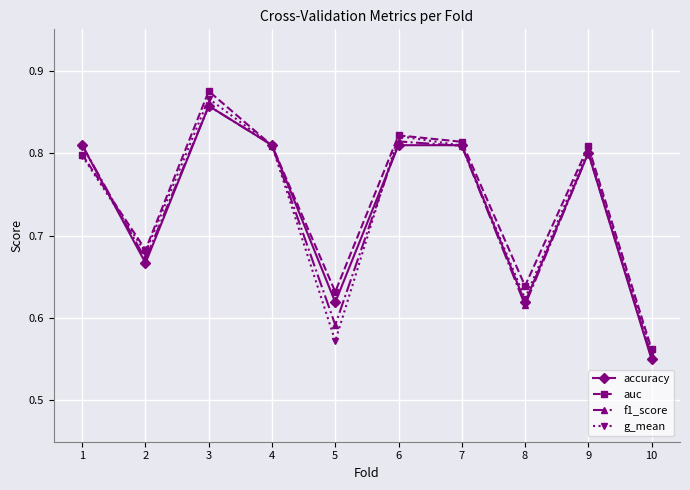

How many series are shown in this chart?

4